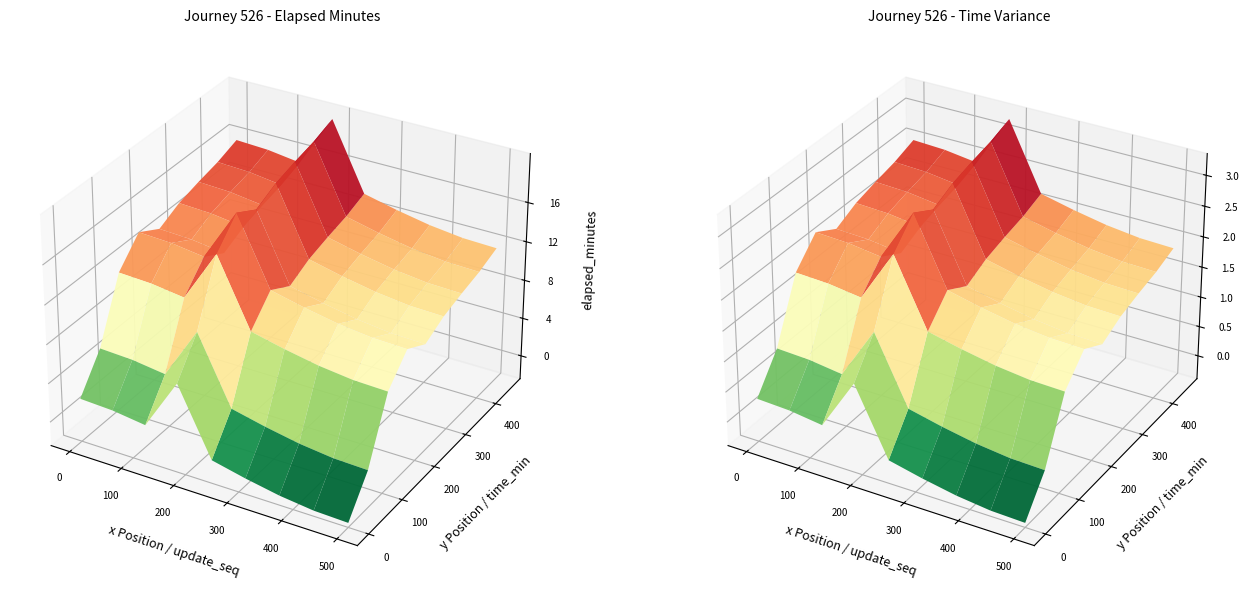

What is the average value of the 7 series?

8